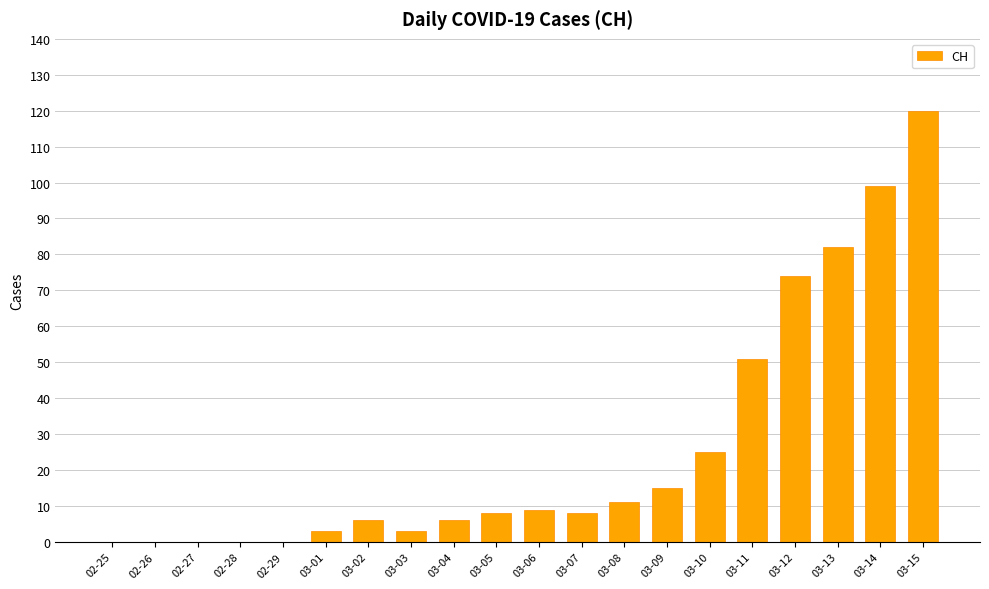

Where is the data nearest to the value 60?

03-11